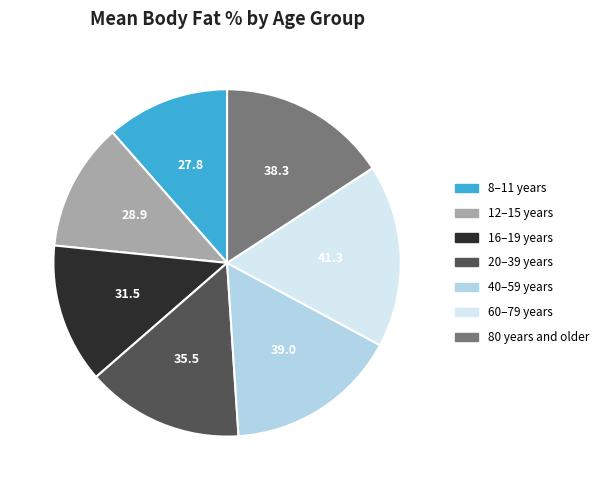

Between 16–19 years and 60–79 years, which is larger?

60–79 years